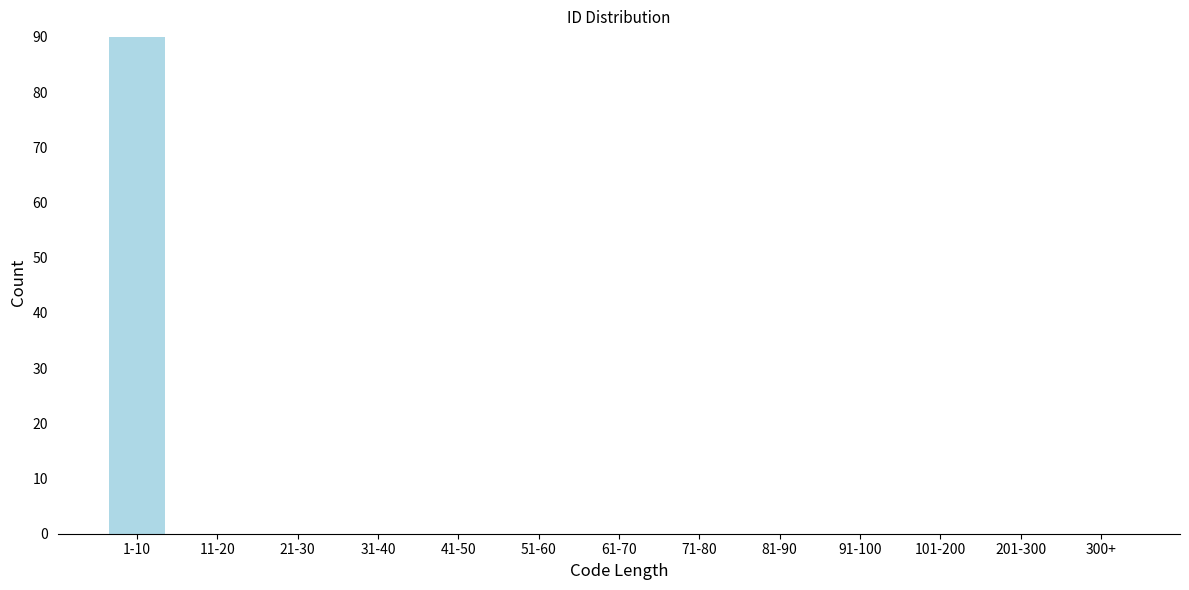

Reading left to right, extract all data points from this chart.

1-10=90	11-20=0	21-30=0	31-40=0	41-50=0	51-60=0	61-70=0	71-80=0	81-90=0	91-100=0	101-200=0	201-300=0	300+=0